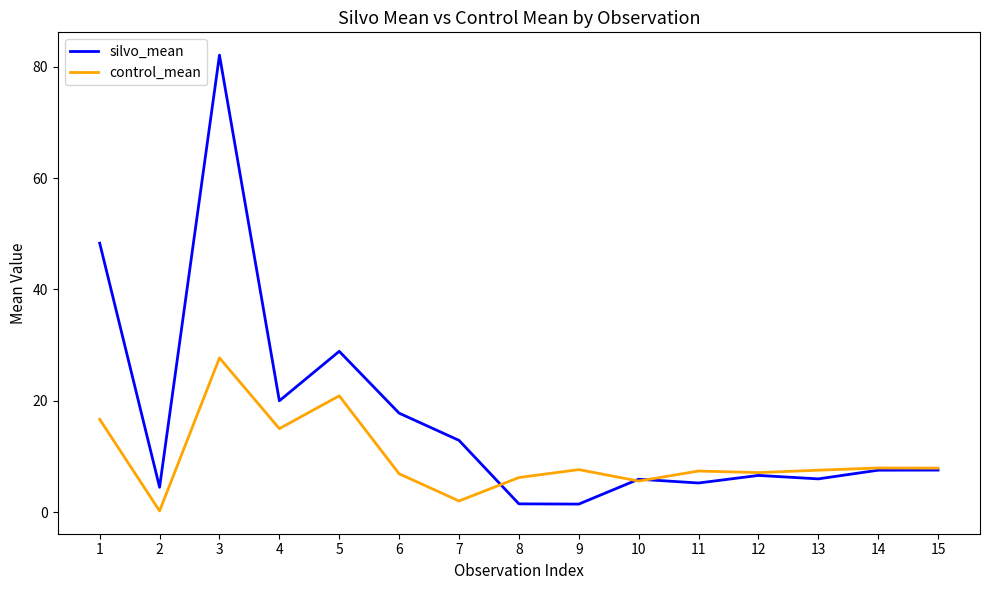

What is the difference between the maximum and minimum values in the control_mean series?

27.5